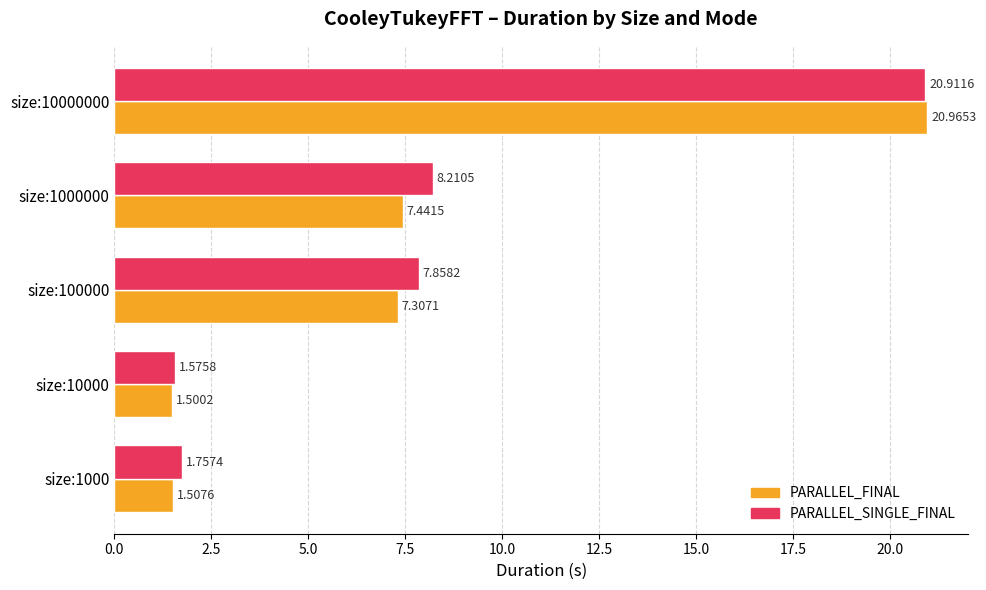

Rank the categories by PARALLEL_FINAL value from highest to lowest.

size:10000000, size:1000000, size:100000, size:1000, size:10000